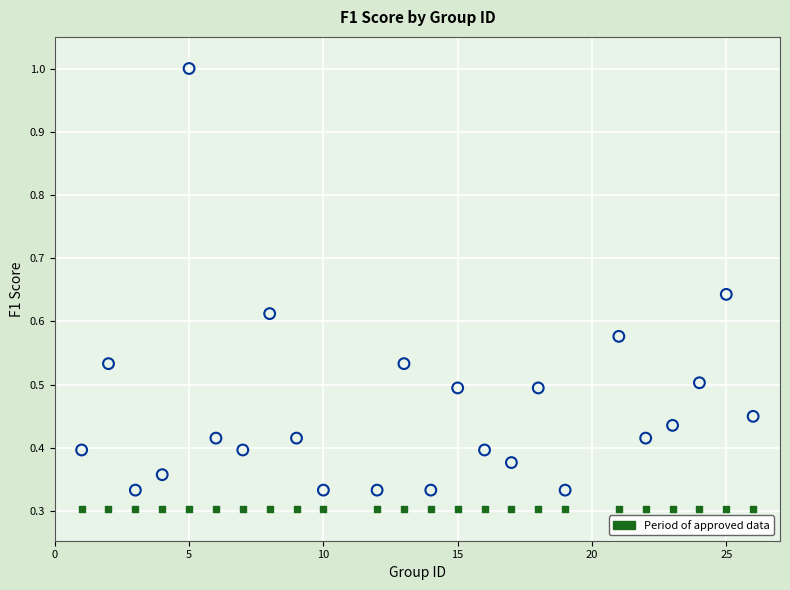

How many points are shown in the scatter plot?

48